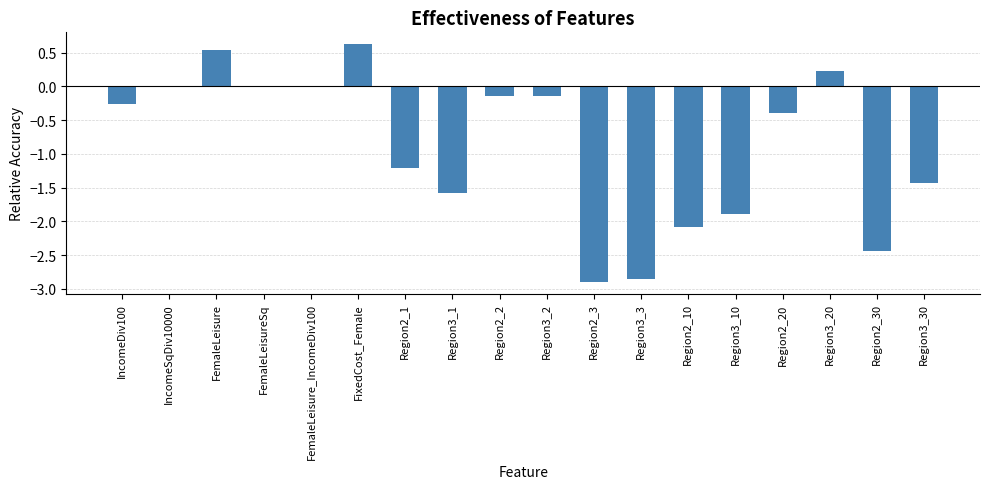

Which category has the highest value across all series?

FixedCost_Female